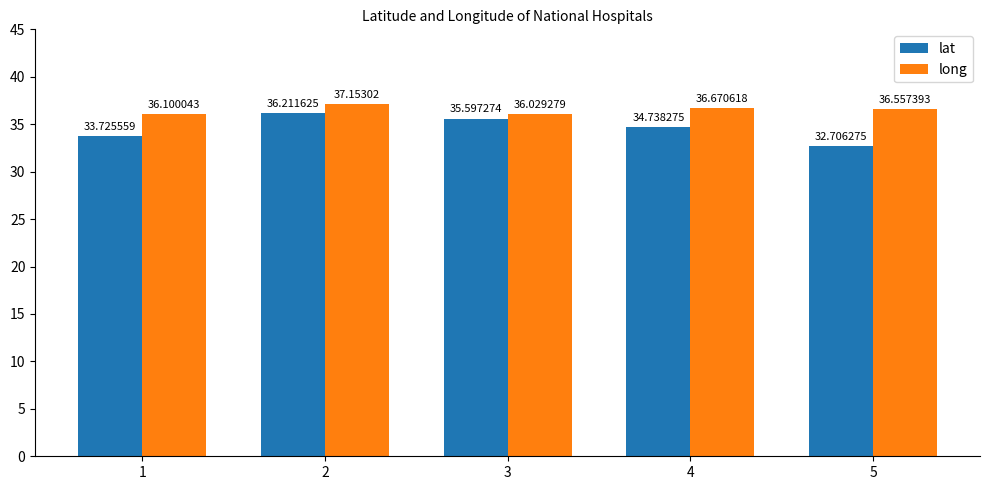

At how many categories does at least one series exceed 35?

5